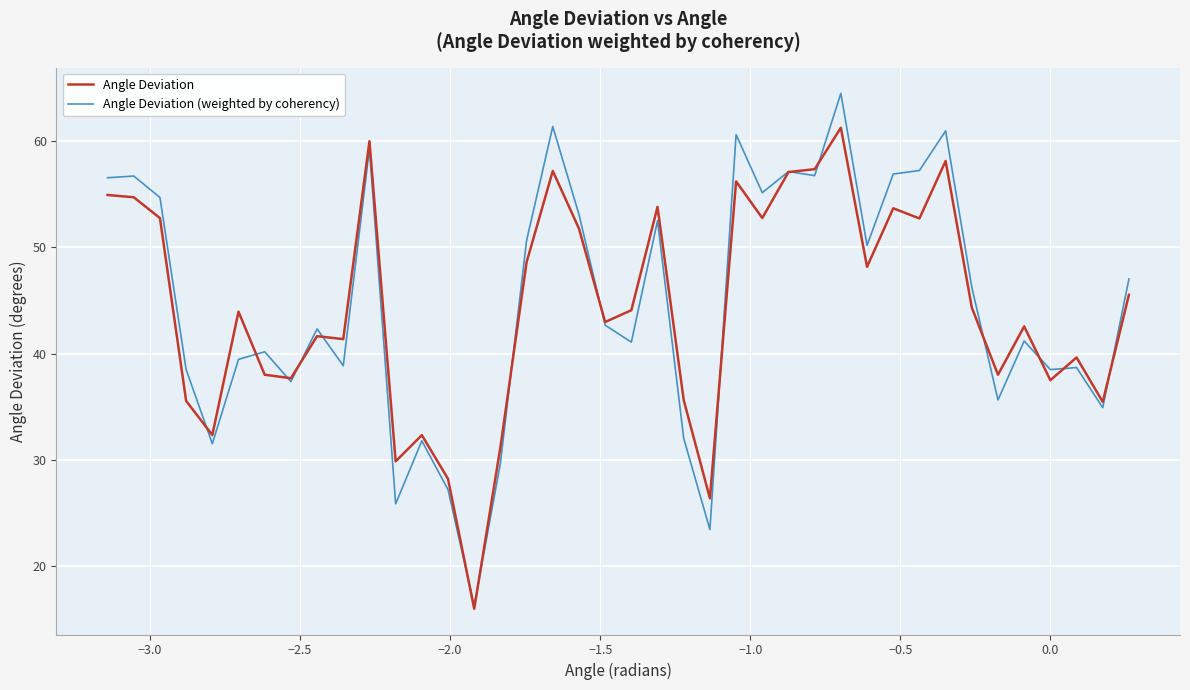

List the series in order of their peak value, highest first.

Angle Deviation (weighted by coherency), Angle Deviation